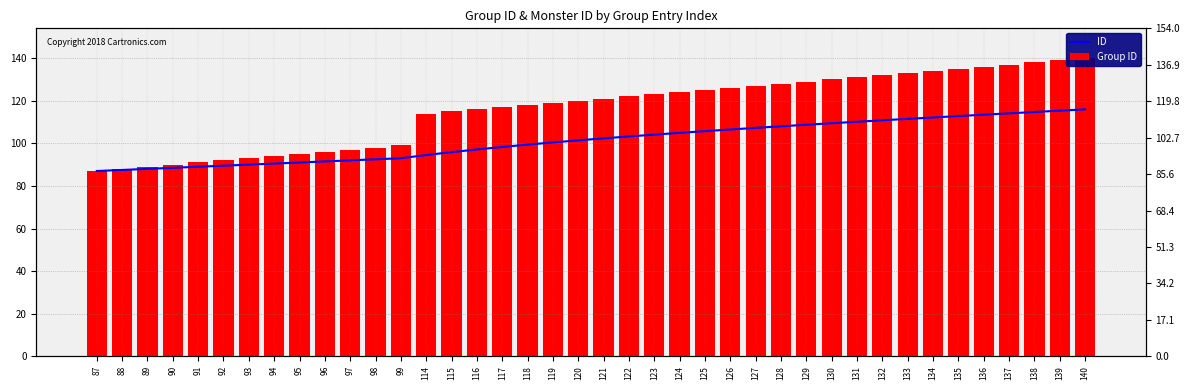

What is the spread (max minus min) of values at 99?

6.0